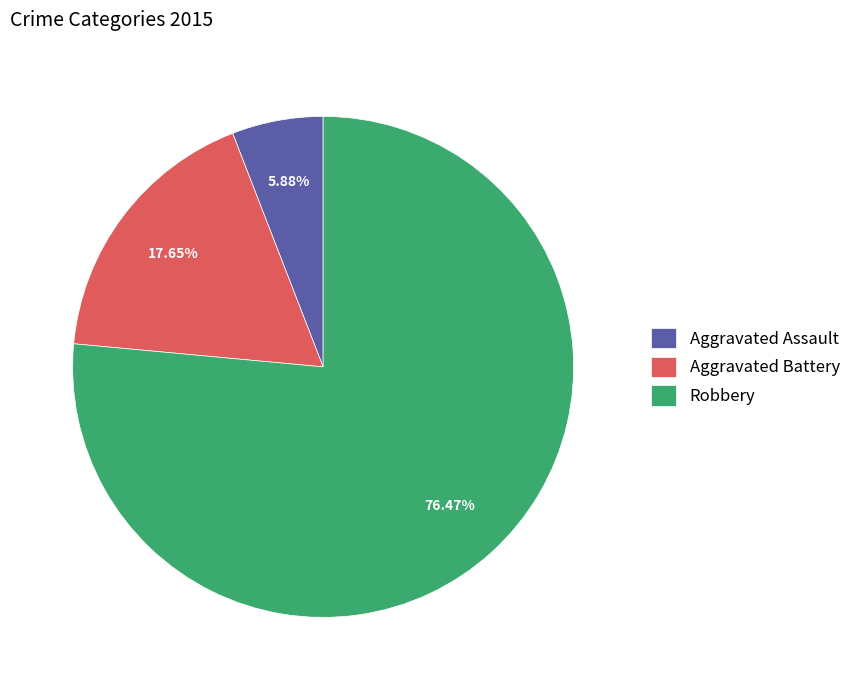

What percentage is the Aggravated Battery slice, to the nearest percent?

18%